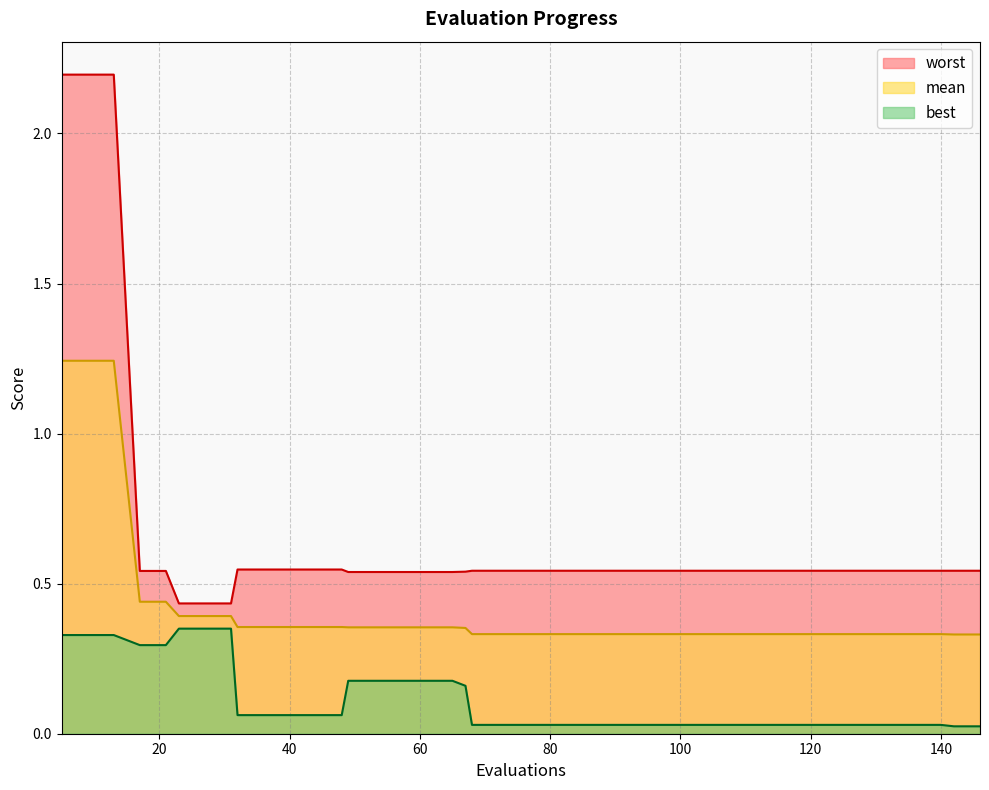

True or false: best has a value of 0.1 at 57.

False